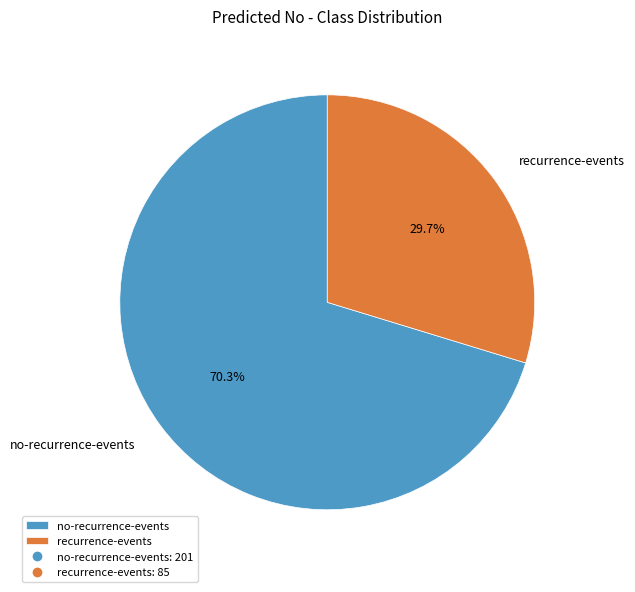

Count the number of slices in the pie.

2